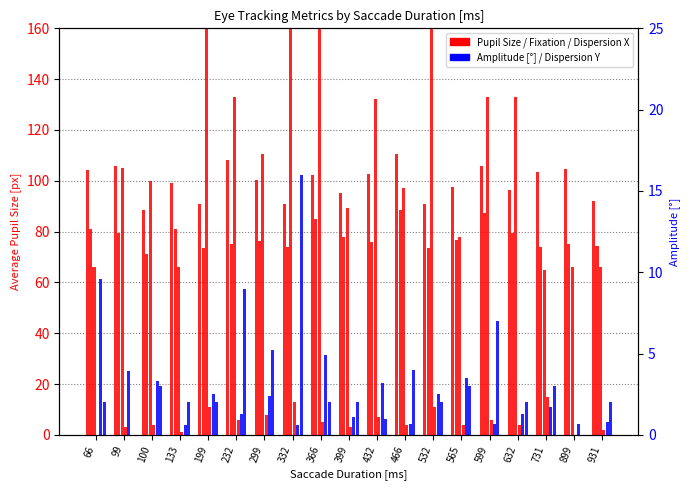

What is the sum of all Average Pupil Size [px] Y values?

1479.3